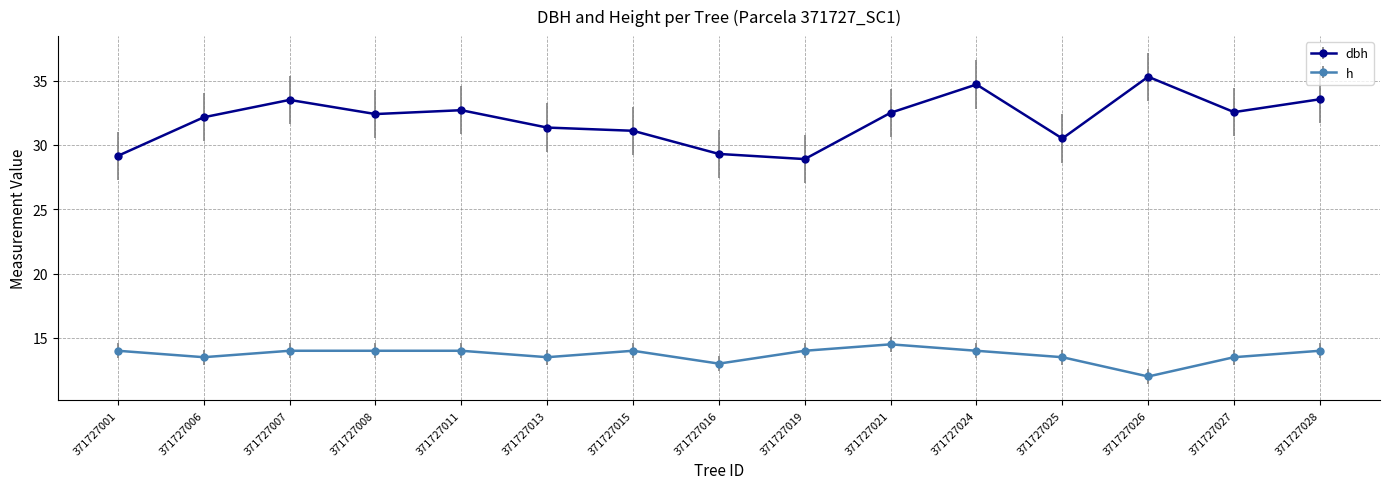

Is the value of h at 371727024 greater than the value of dbh at 371727013?

No